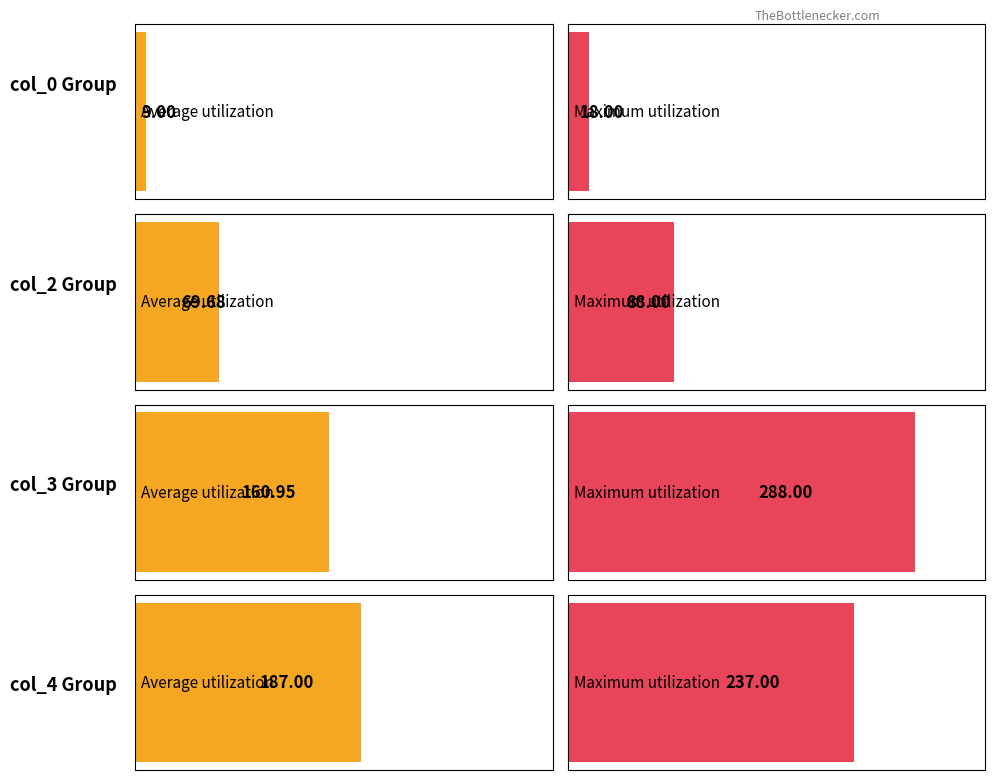

What is the greatest value displayed?

288